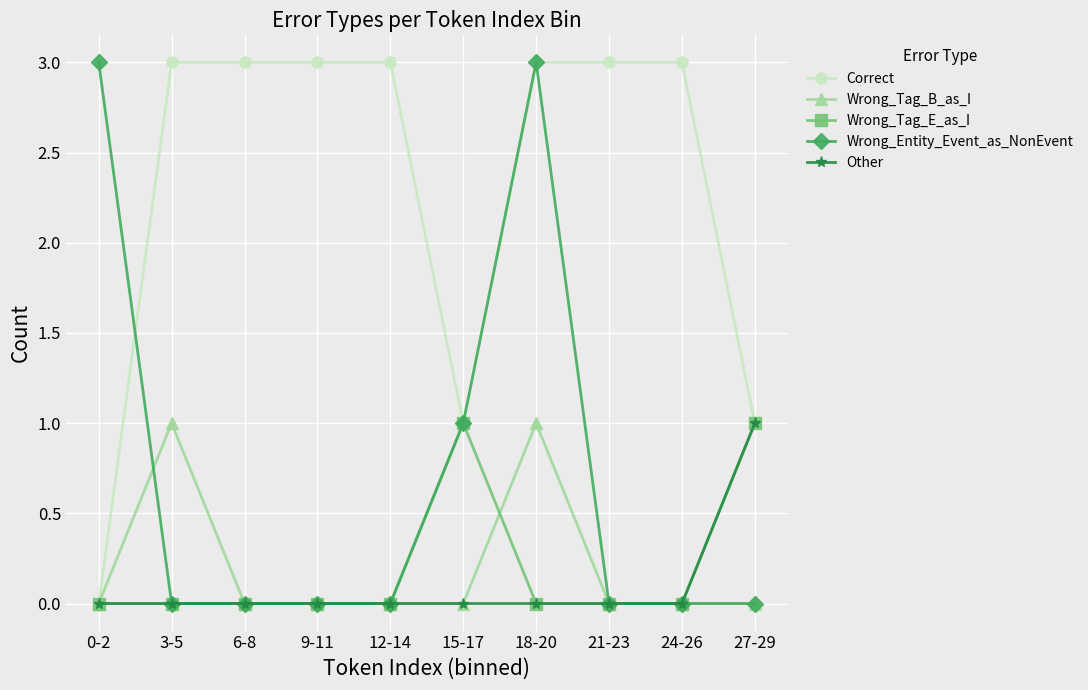

What is the greatest value displayed?

3